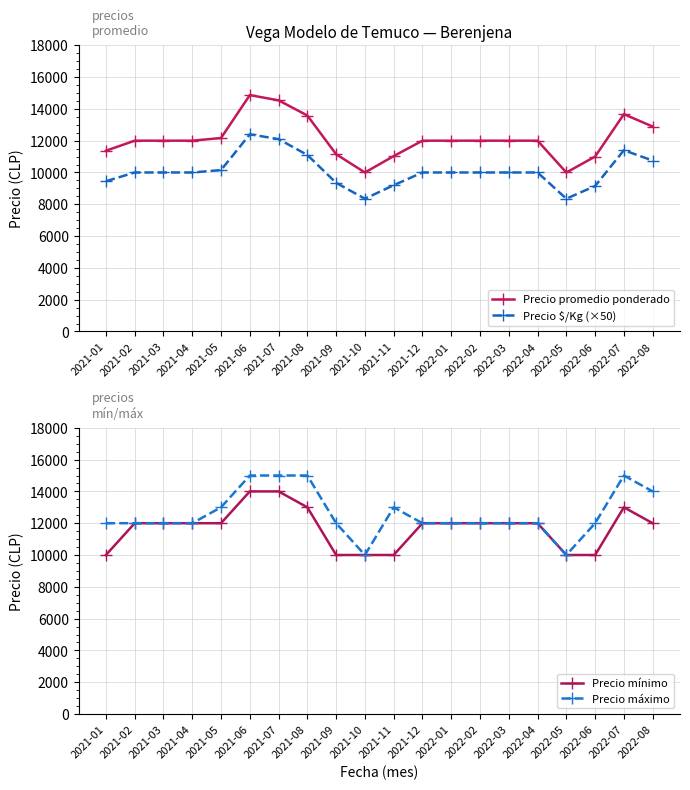

What is the sum of the Precio mínimo values at 2021-07 and 2022-05?

24000